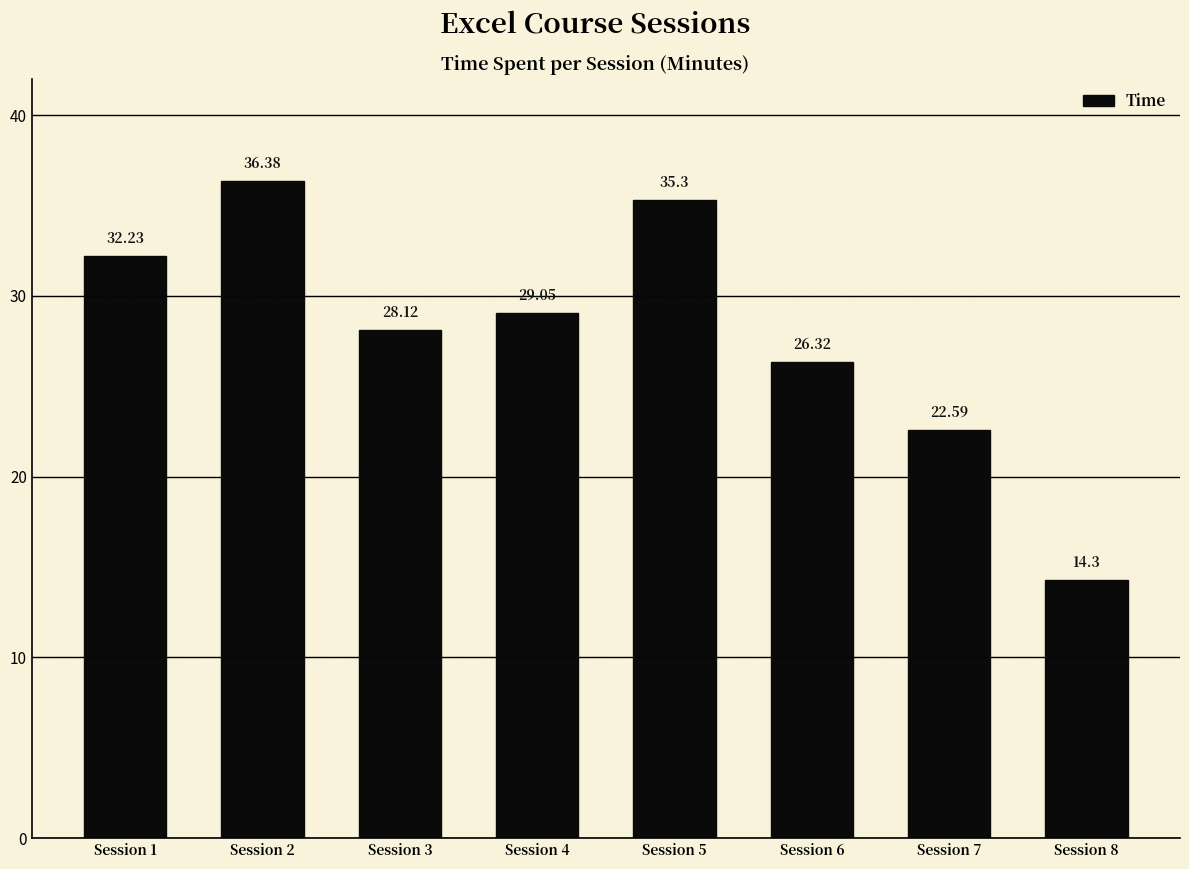

What is the value of the 1st bar from the left?

32.2